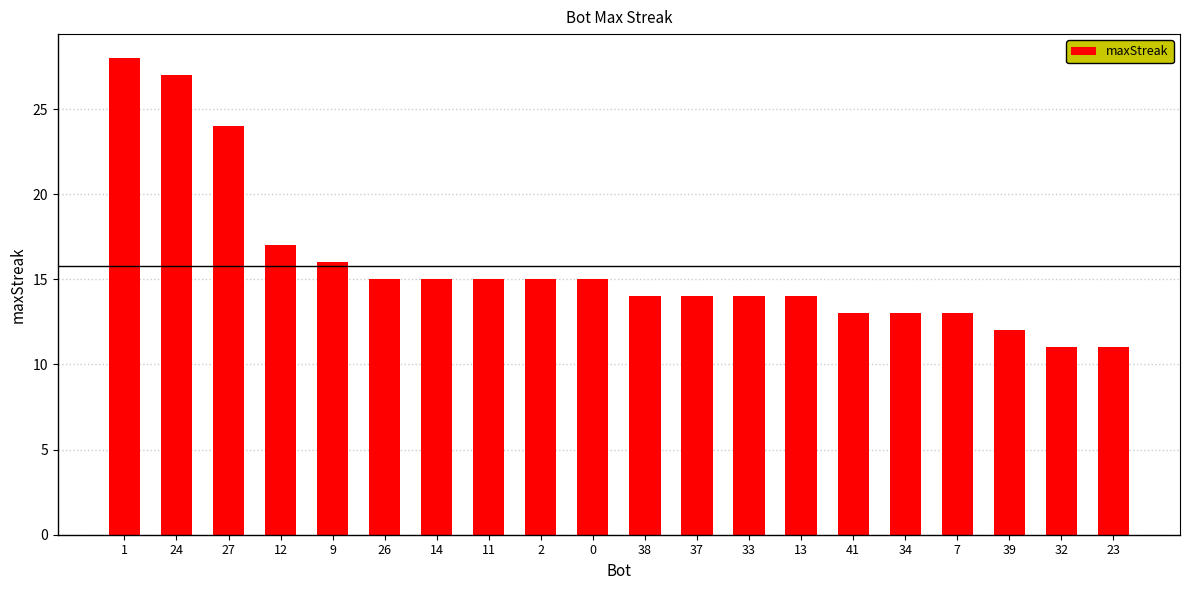

What is the label of the 7th bar from the right?

13